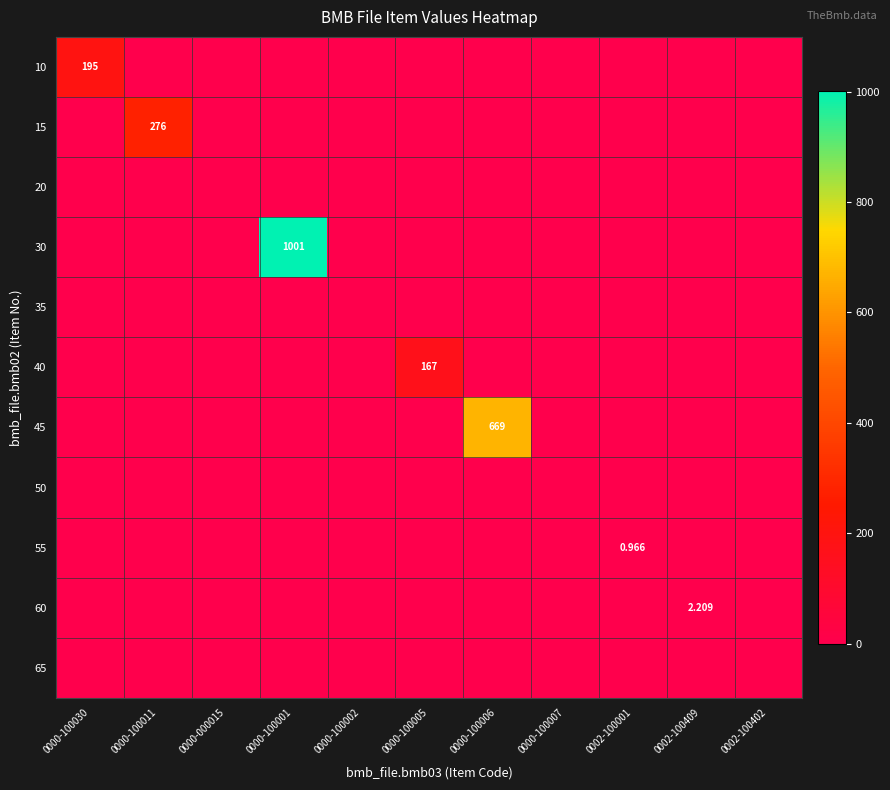

Rank the series at 0002-100001 from highest to lowest value.

55, 10, 15, 20, 30, 35, 40, 45, 50, 60, 65